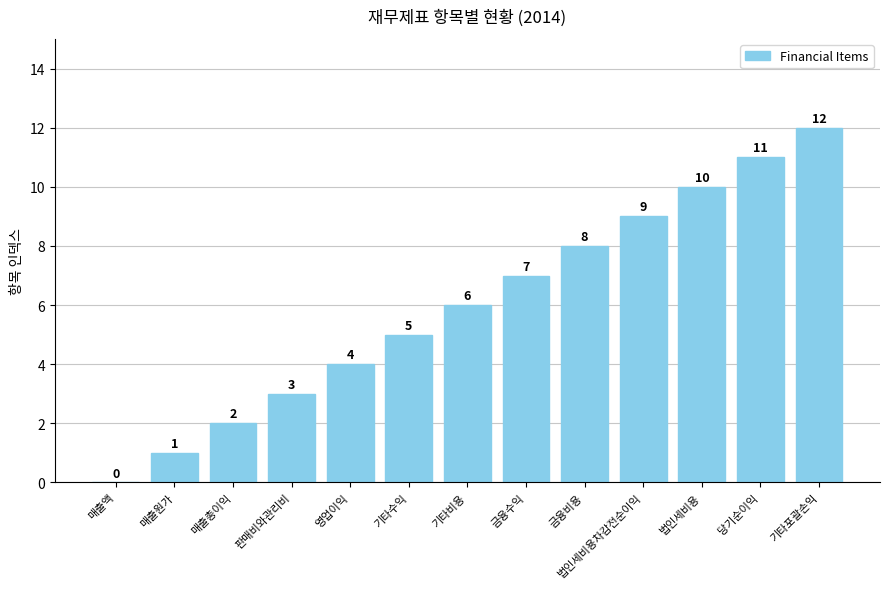

The value at 매출총이익 is 2. True or false?

True